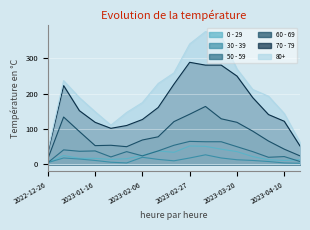

What is the total value across all series at 2023-03-27?

564